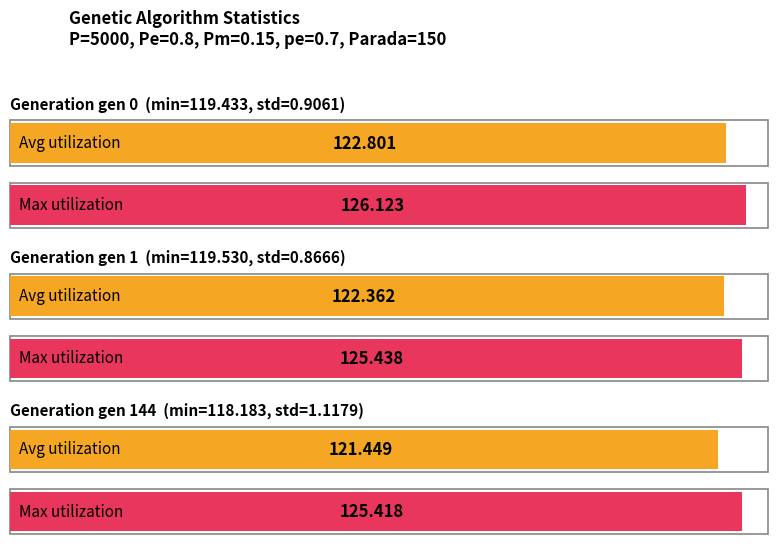

At how many categories does at least one series exceed 79?

3